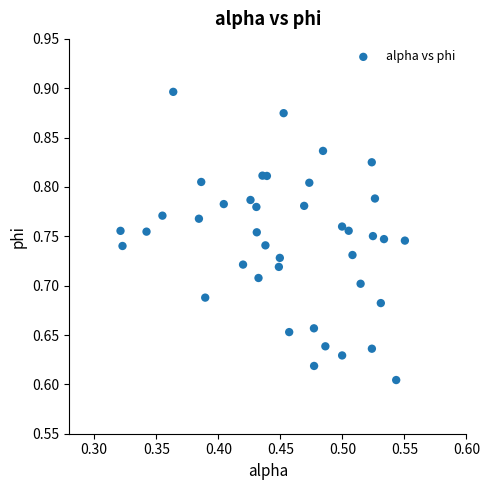

What is the range of Y values (max minus min)?

0.3